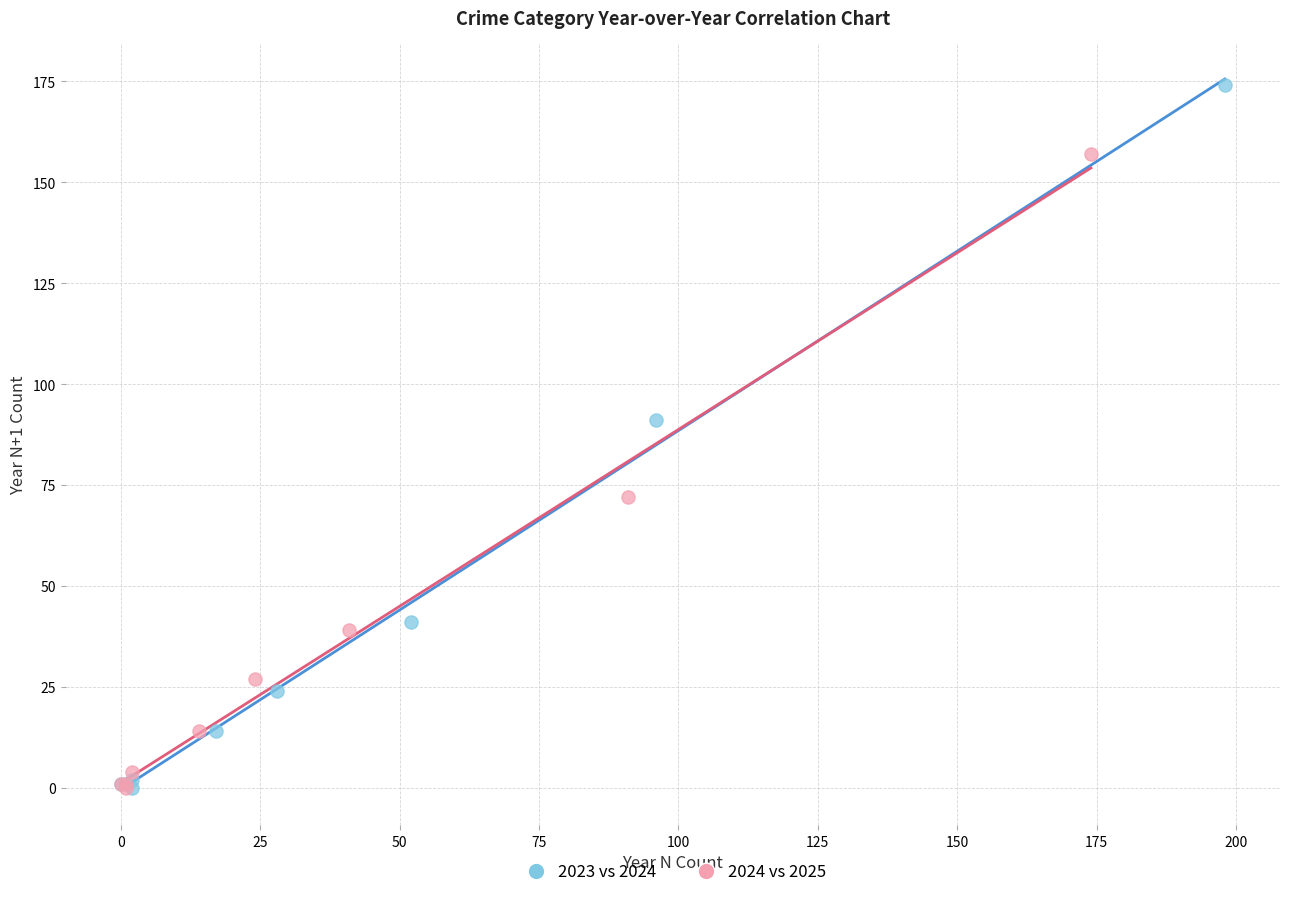

Which series contains the highest Y value?

2023 vs 2024